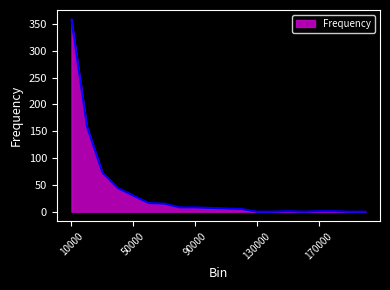

What is the maximum value shown in the chart?

358